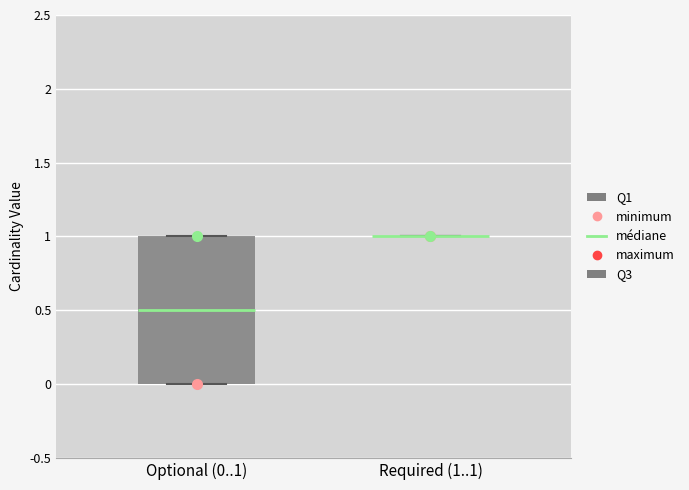

Reading left to right, read every box against the y-axis: the position of its median line, the range the box covers, and the ends of its whiskers. The values are not printed on the chart, so give them approximately, as read against the axis.

Optional (0..1): median 0.5, box 0.0 to 1.0, whiskers 0.0 to 1.0
Required (1..1): box collapsed to a line at 1.0, whiskers 1.0 to 1.0